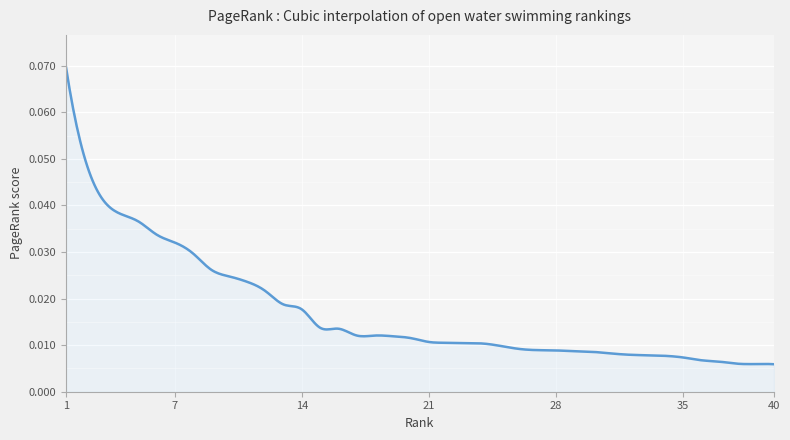

At which label is the value closest to 0?

40